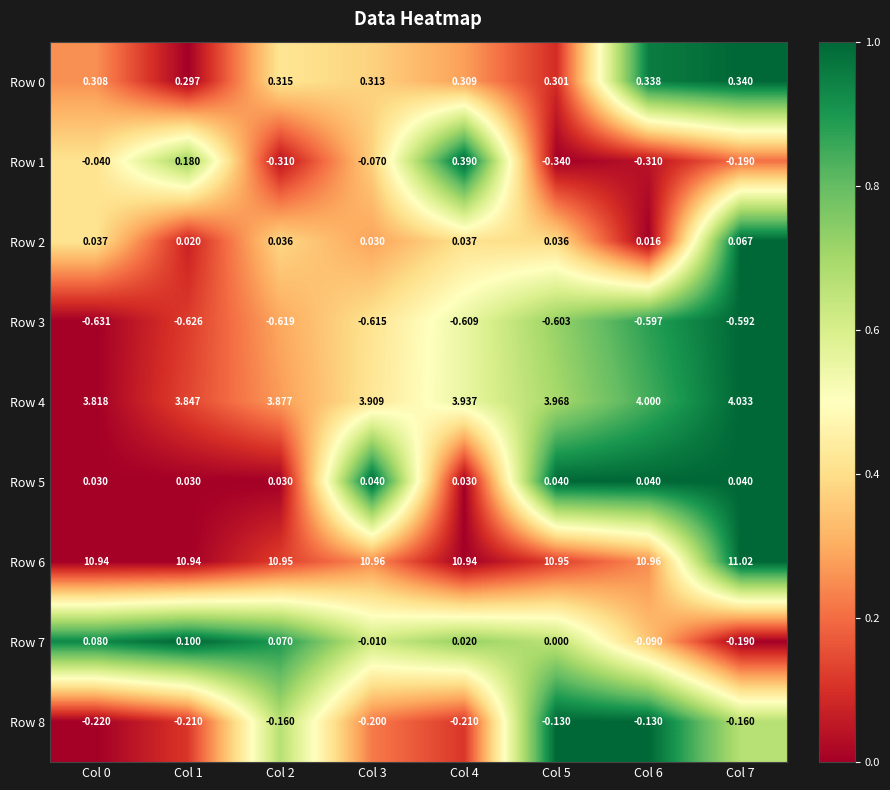

How many data points does each series have?

8